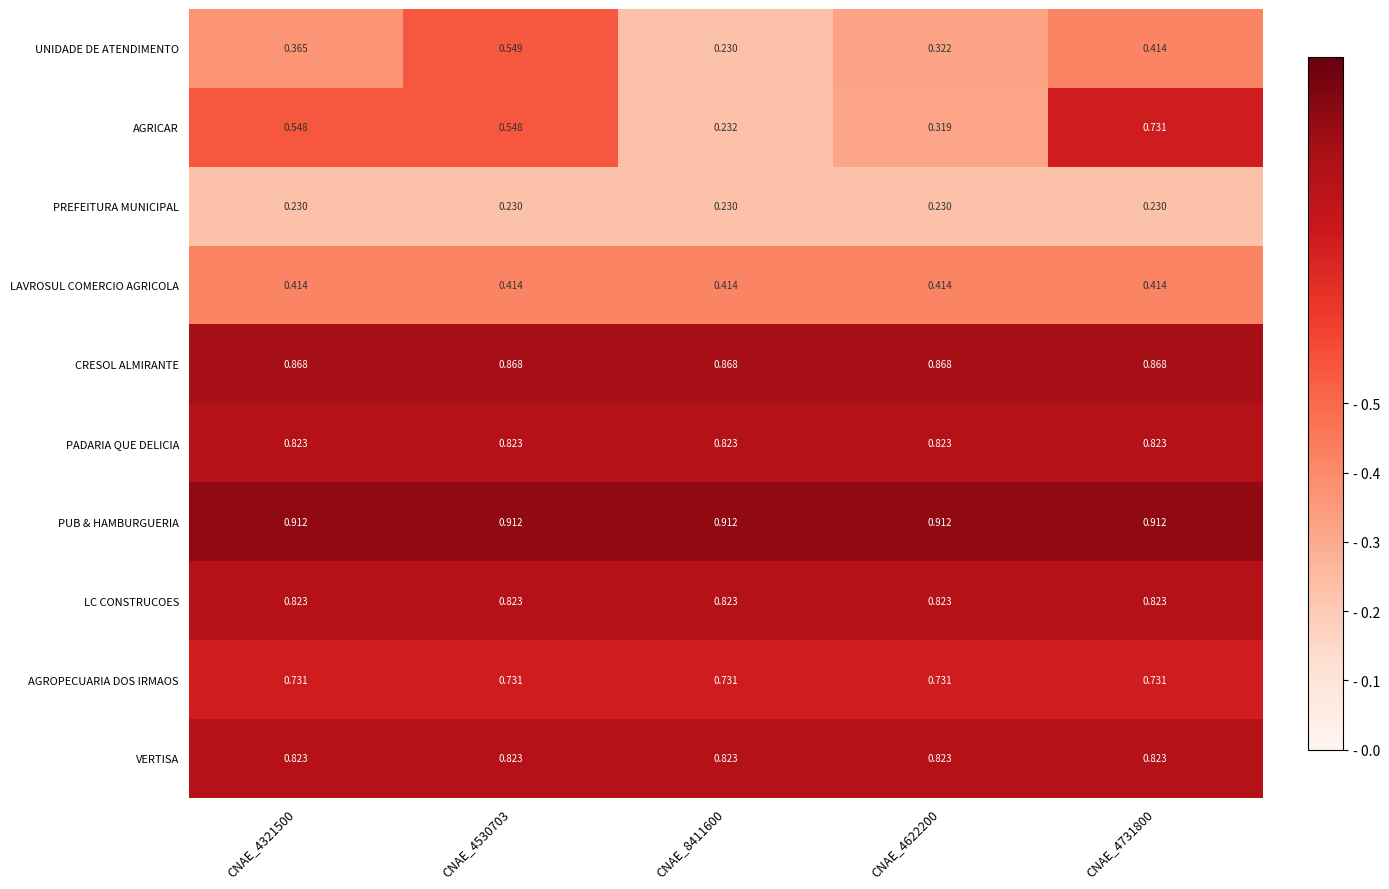

Is the value of PREFEITURA MUNICIPAL at CNAE_8411600 greater than the value of PADARIA QUE DELICIA at CNAE_4731800?

No